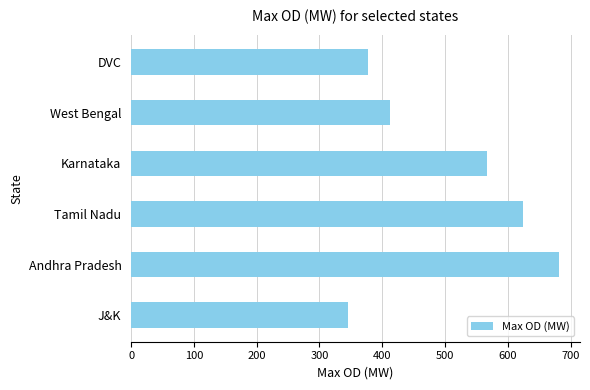

What is the maximum value shown in the chart?

681